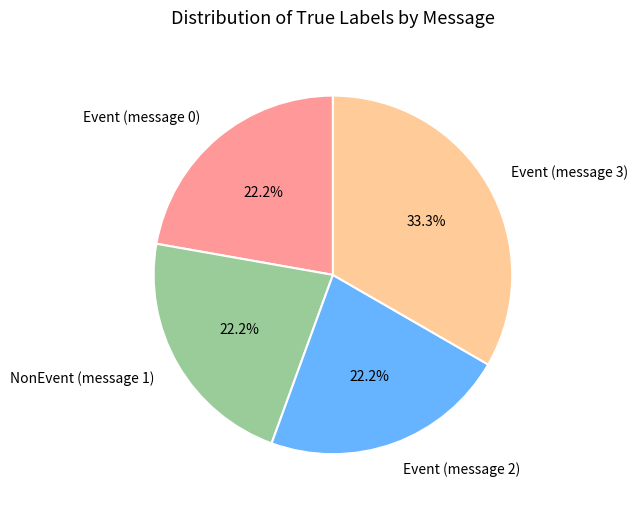

To the nearest percent, what is the combined percentage of Event (message 0) and Event (message 3)?

56%